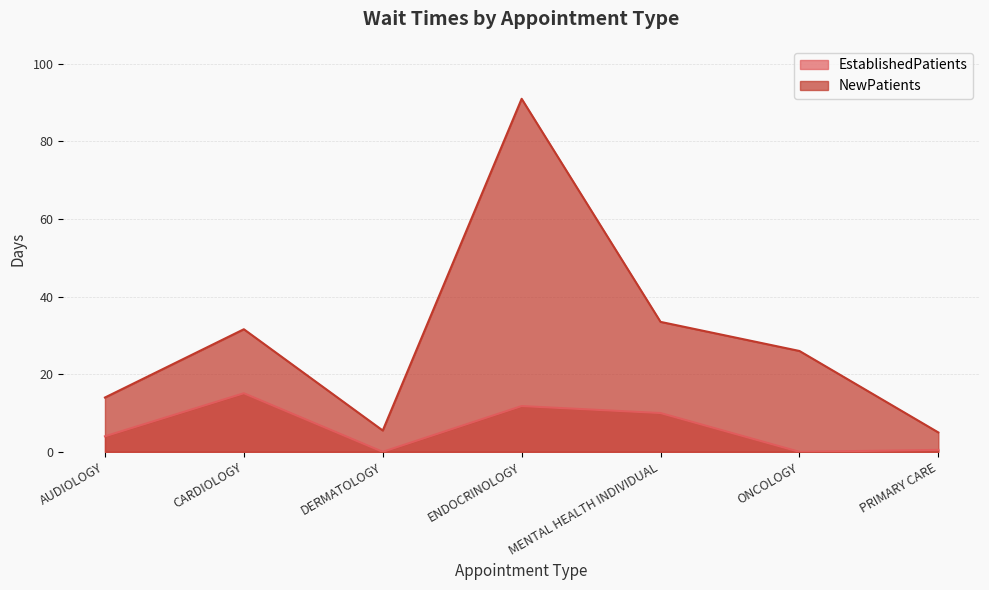

Between DERMATOLOGY and MENTAL HEALTH INDIVIDUAL, which series saw the biggest shift?

NewPatients